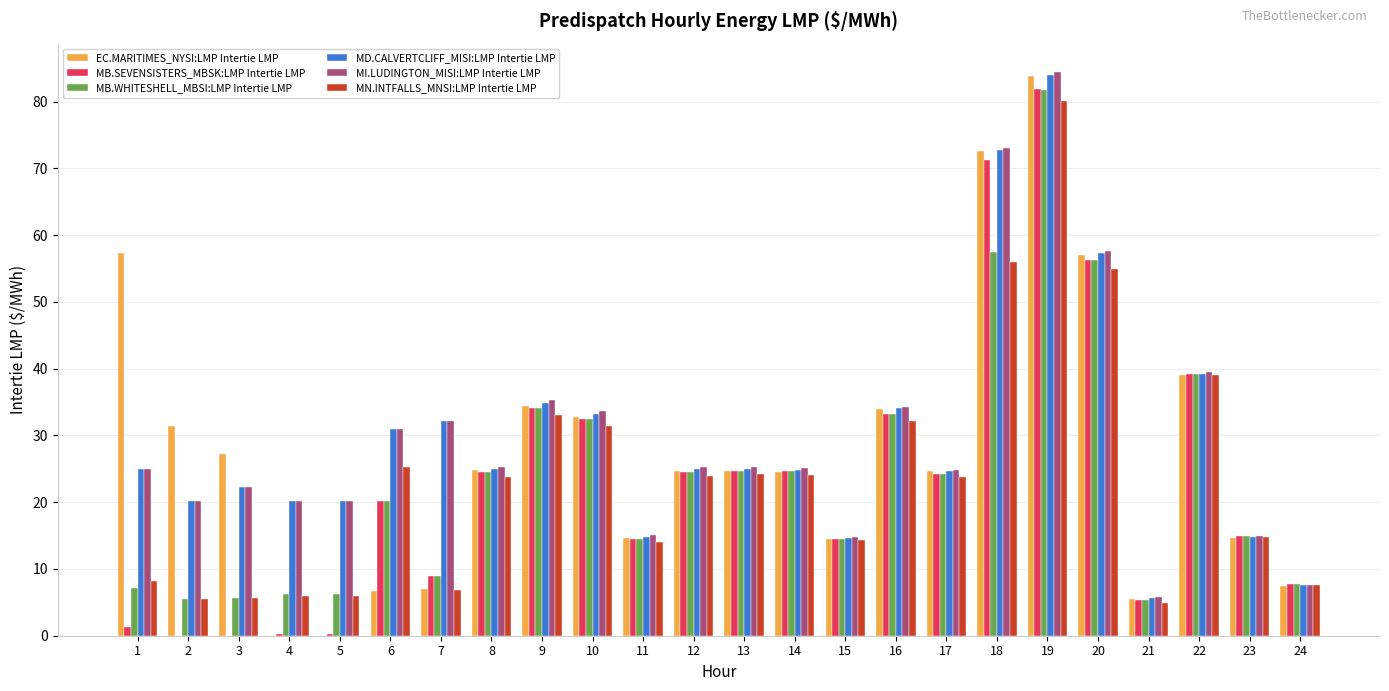

At which category is the sum across all series the highest?

19